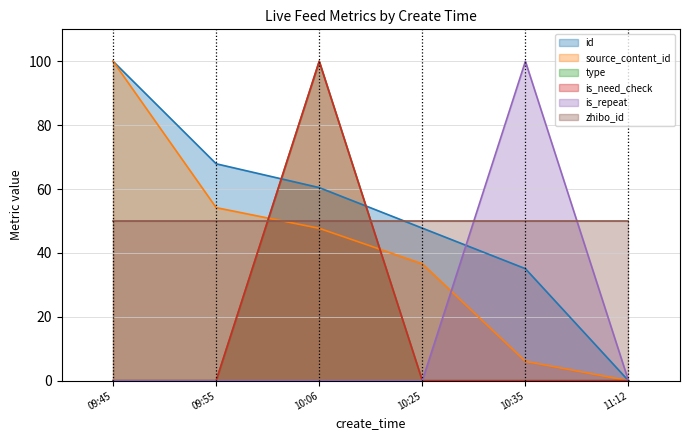

Rank the categories by is_repeat value from highest to lowest.

10:35, 09:45, 09:55, 10:06, 10:25, 11:12